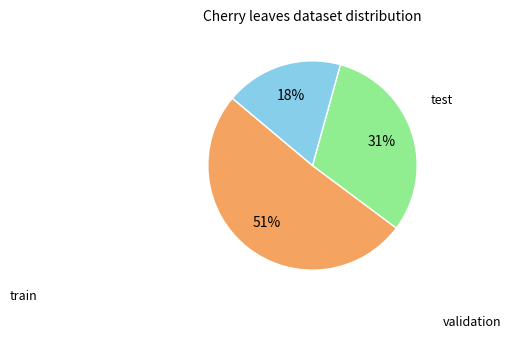

Does any single category account for the majority?

Yes